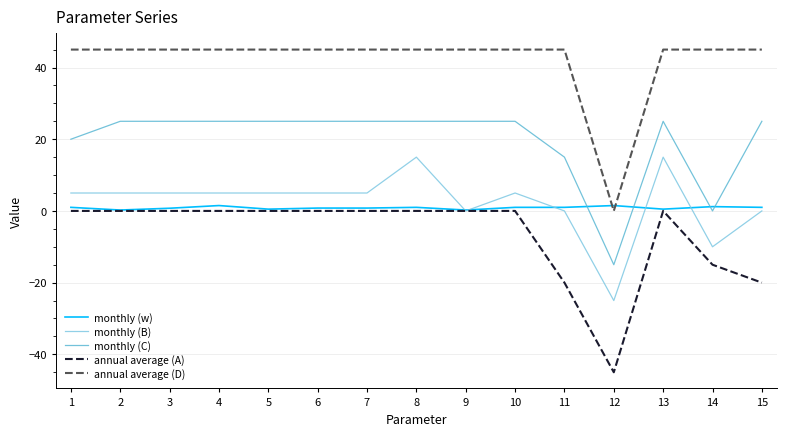

How many series are shown in this chart?

5